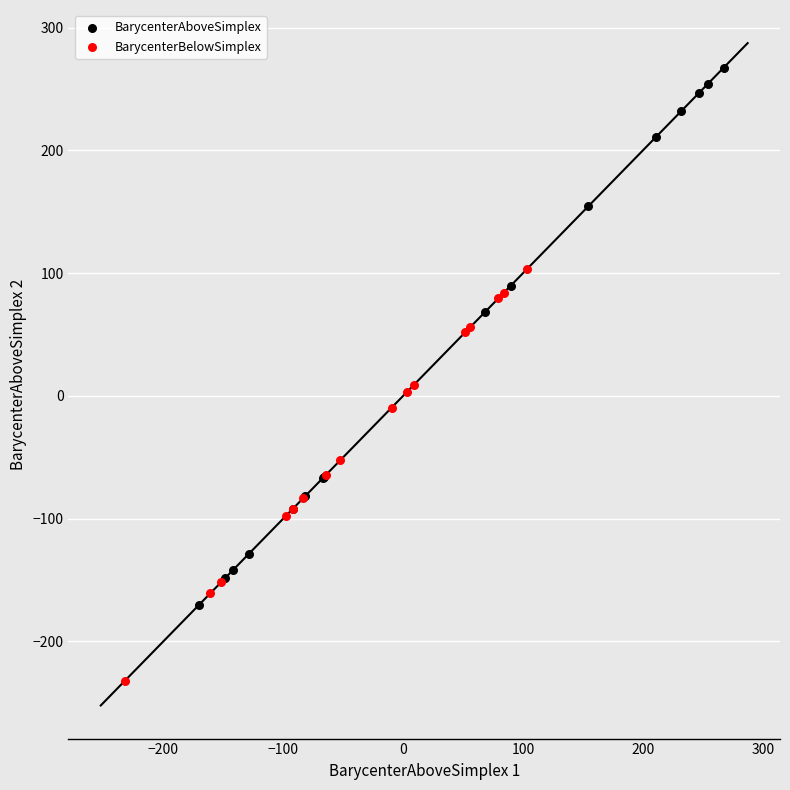

Which series contains the highest Y value?

BarycenterAboveSimplex